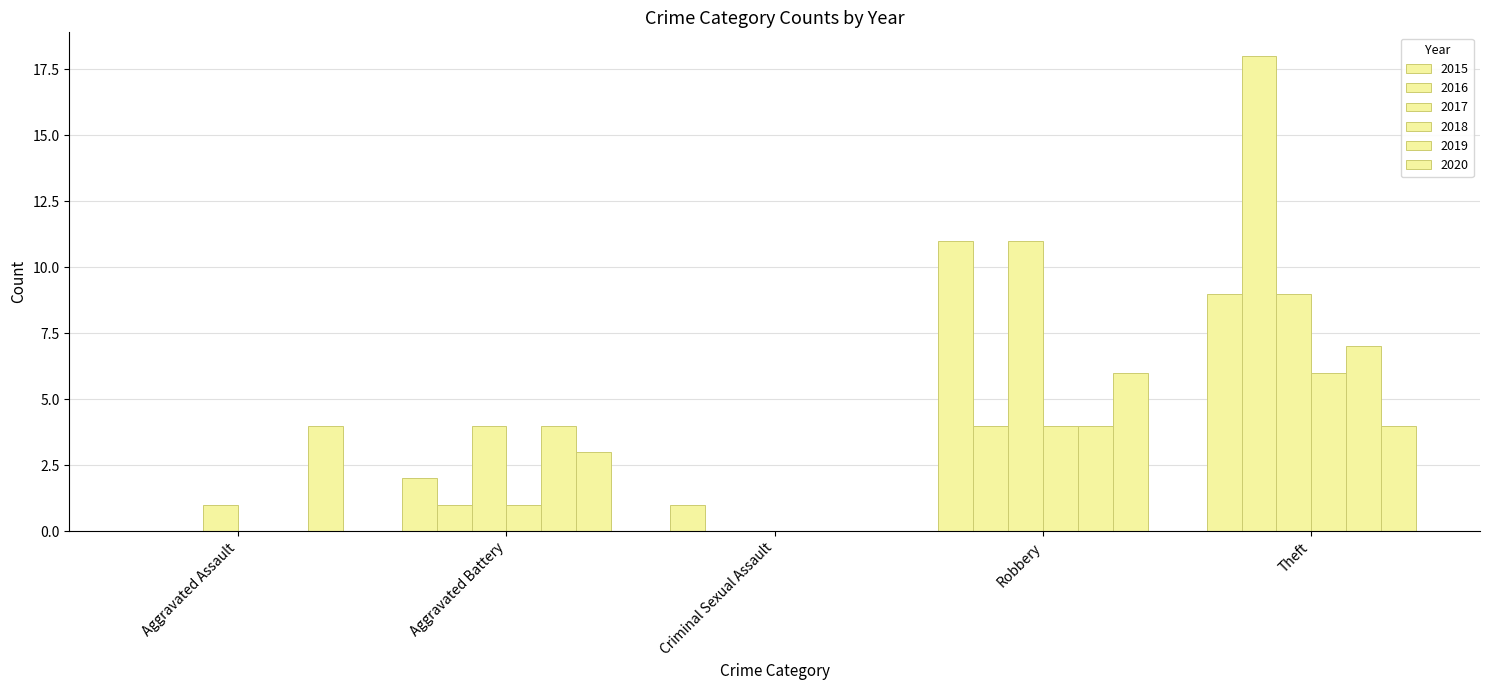

How many distinct data groups are displayed?

6